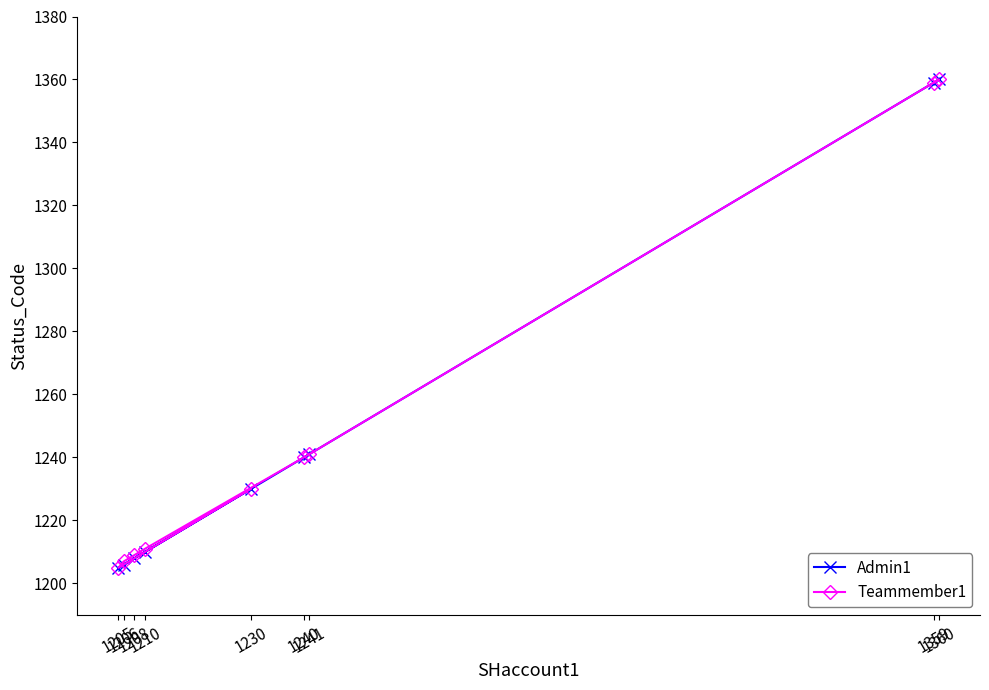

What is the difference between the second highest and second lowest values in the Teammember1 series?

152